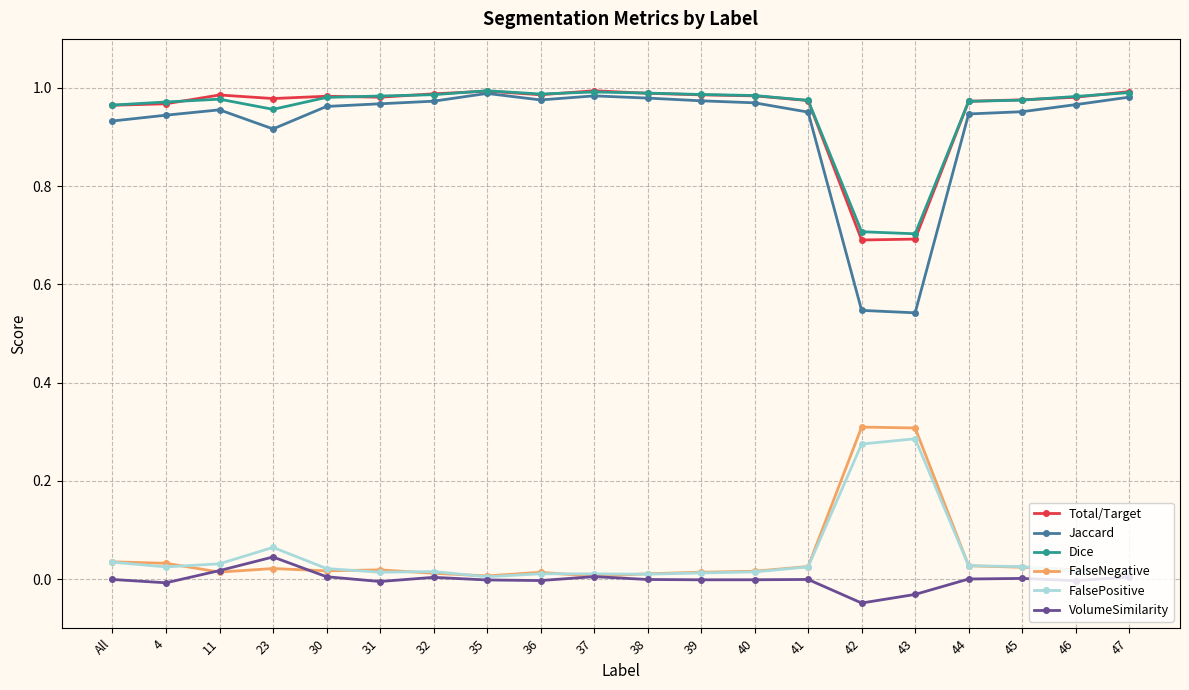

Is it true that Dice equals 1.5 at 4?

False